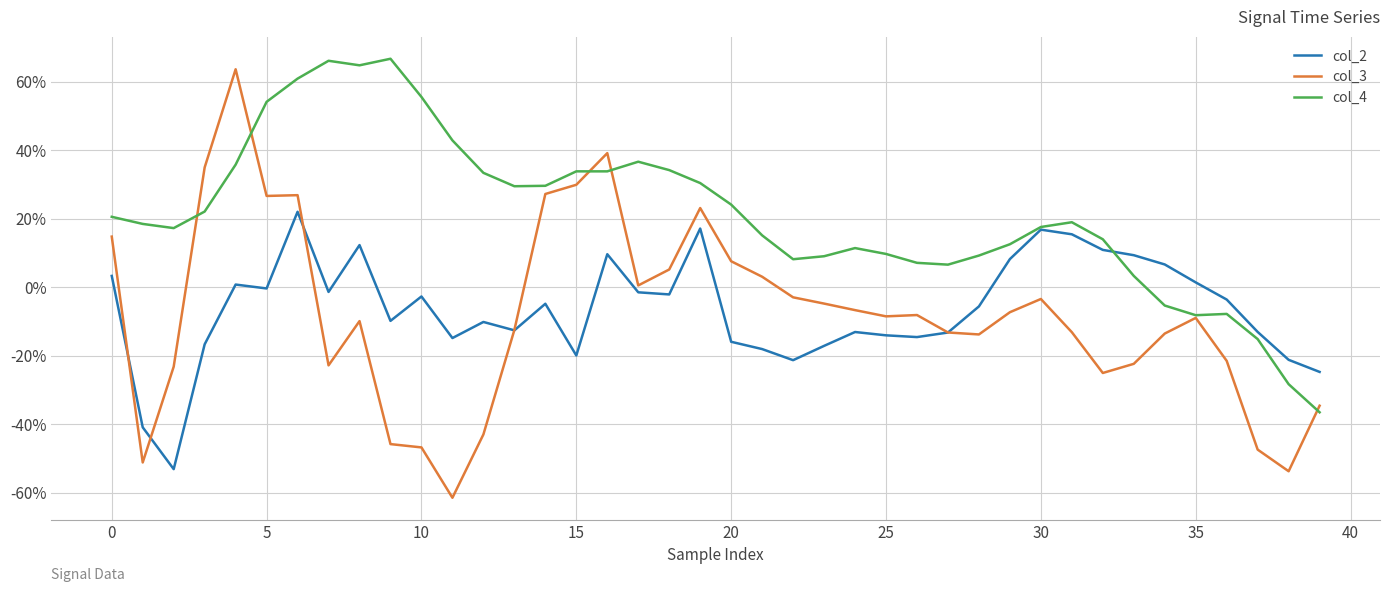

Does the chart have visible grid lines?

Yes